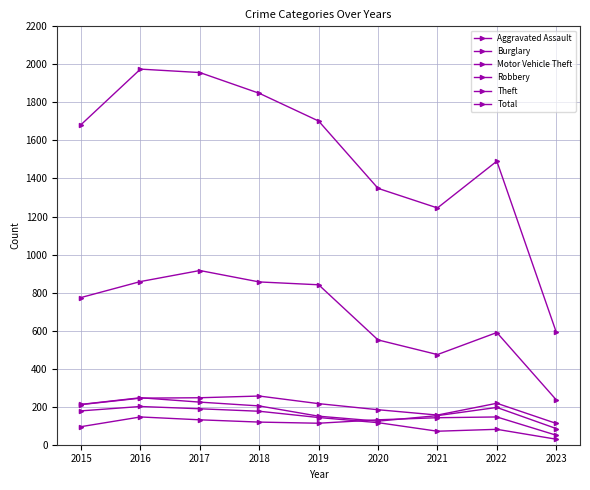

At which label does Burglary reach its minimum?

2023